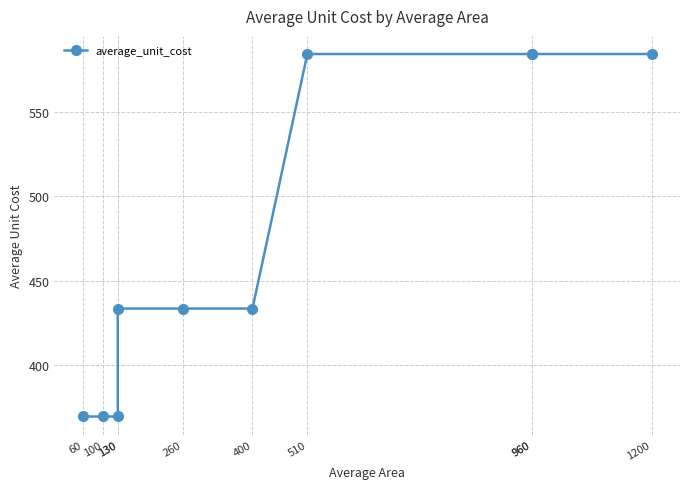

The value at 100 is 567.5. True or false?

False